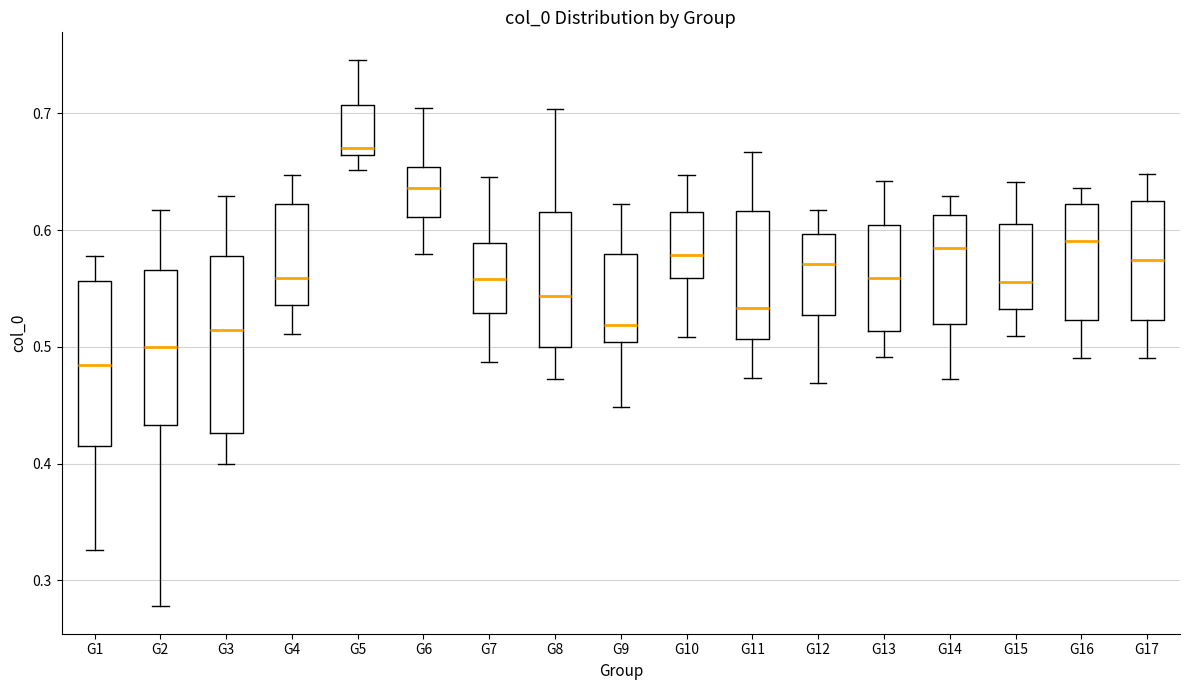

Reading left to right, transcribe this box plot: for each box, give where its median line is, the range the box spans, and where its two whiskers end, as read against the y-axis. The values are not printed on the chart, so give them approximately, as read against the axis.

G1: median 0.48, box 0.42 to 0.56, whiskers 0.33 to 0.58
G2: median 0.50, box 0.43 to 0.57, whiskers 0.28 to 0.62
G3: median 0.51, box 0.43 to 0.58, whiskers 0.40 to 0.63
G4: median 0.56, box 0.54 to 0.62, whiskers 0.51 to 0.65
G5: median 0.67, box 0.66 to 0.71, whiskers 0.65 to 0.75
G6: median 0.64, box 0.61 to 0.65, whiskers 0.58 to 0.70
G7: median 0.56, box 0.53 to 0.59, whiskers 0.49 to 0.65
G8: median 0.54, box 0.50 to 0.62, whiskers 0.47 to 0.70
G9: median 0.52, box 0.50 to 0.58, whiskers 0.45 to 0.62
G10: median 0.58, box 0.56 to 0.62, whiskers 0.51 to 0.65
G11: median 0.53, box 0.51 to 0.62, whiskers 0.47 to 0.67
G12: median 0.57, box 0.53 to 0.60, whiskers 0.47 to 0.62
G13: median 0.56, box 0.51 to 0.60, whiskers 0.49 to 0.64
G14: median 0.58, box 0.52 to 0.61, whiskers 0.47 to 0.63
G15: median 0.56, box 0.53 to 0.61, whiskers 0.51 to 0.64
G16: median 0.59, box 0.52 to 0.62, whiskers 0.49 to 0.64
G17: median 0.57, box 0.52 to 0.62, whiskers 0.49 to 0.65